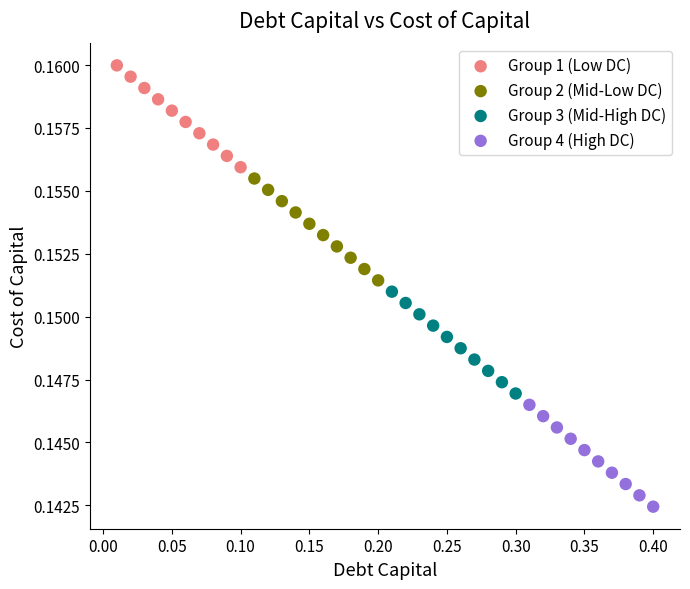

Which series contains the highest Y value?

Group 1 (Low DC)